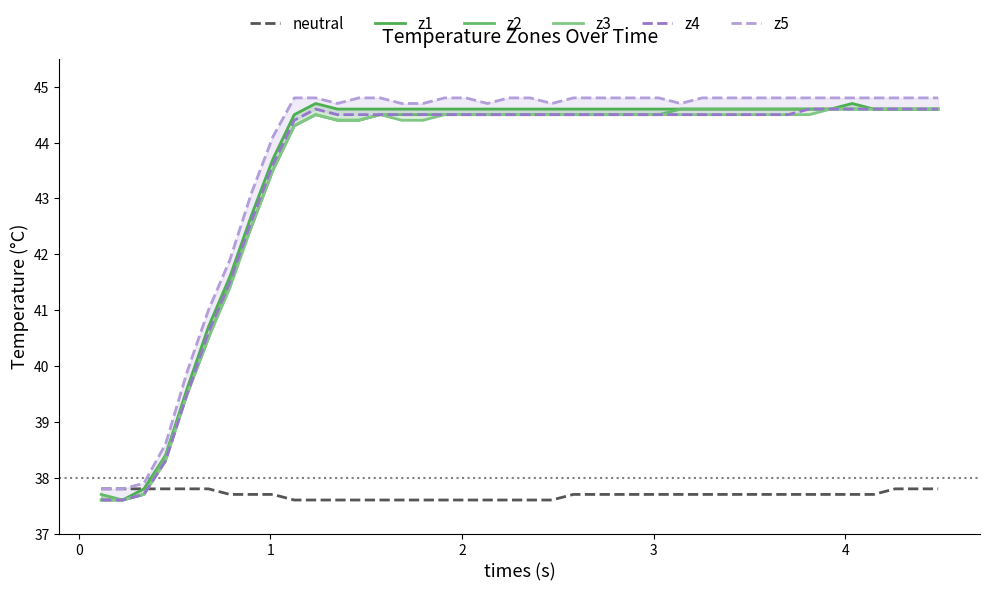

What is the lowest value of the neutral series?

37.6